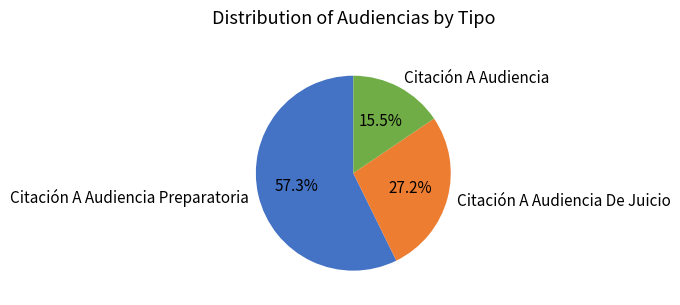

Do Citación A Audiencia De Juicio and Citación A Audiencia Preparatoria together represent more than half of the pie?

Yes